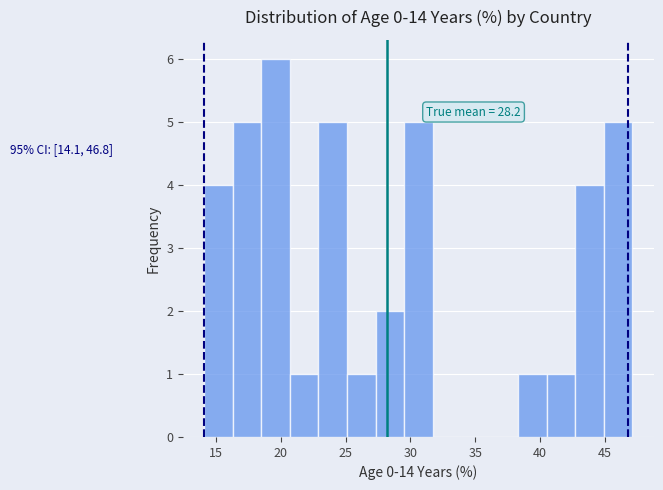

Which range on the x-axis has the tallest bar?

18.5 to 20.7